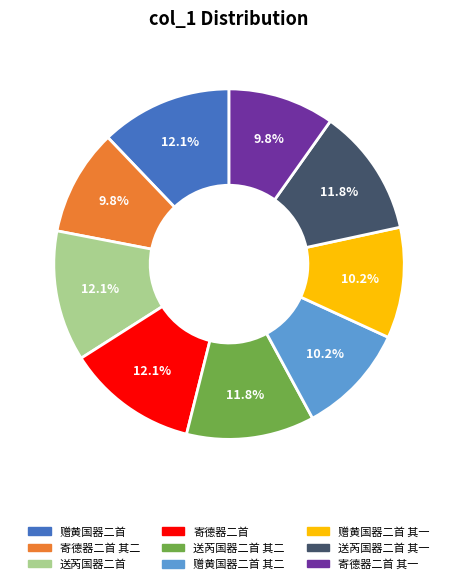

What is the ratio of the value at 送芮国器二首 其二 to the value at 赠黄国器二首?

1.0